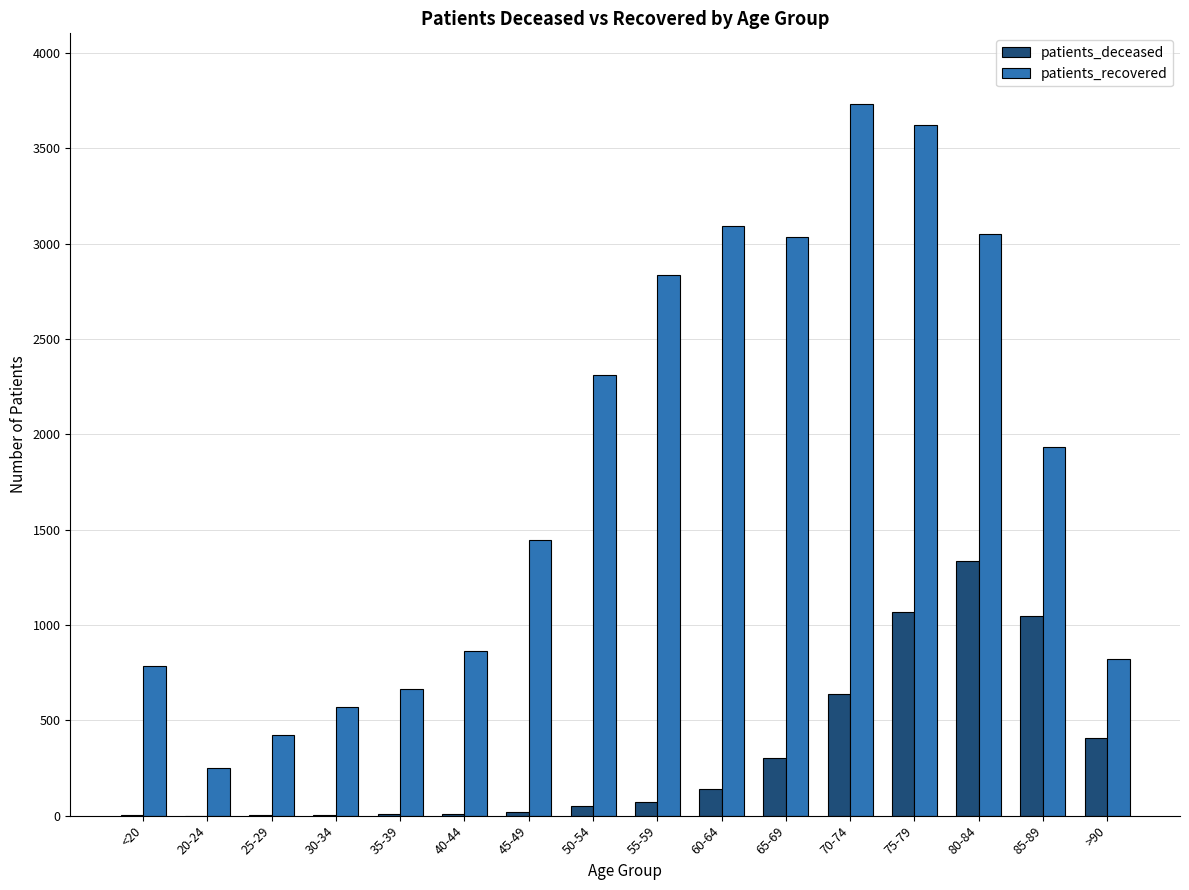

The value of patients_recovered at <20 is 787. True or false?

True